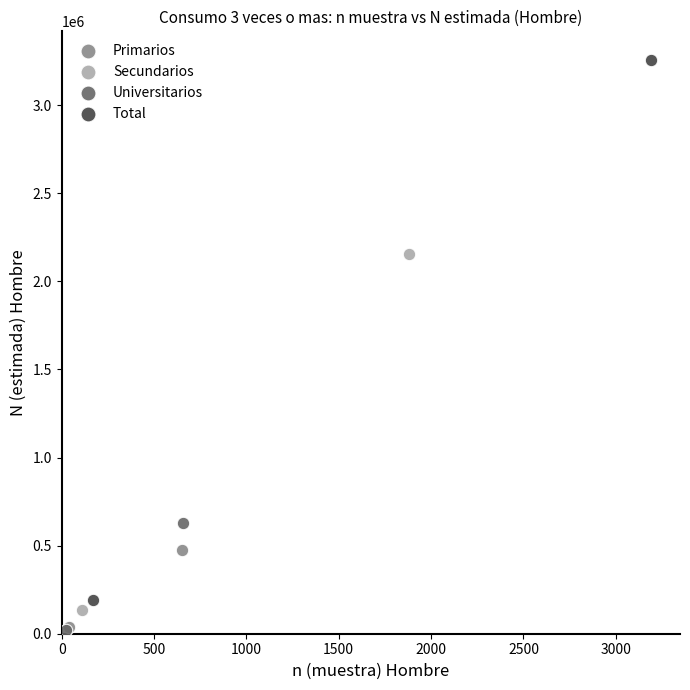

What are all the series names shown in the legend?

Primarios, Secundarios, Universitarios, Total